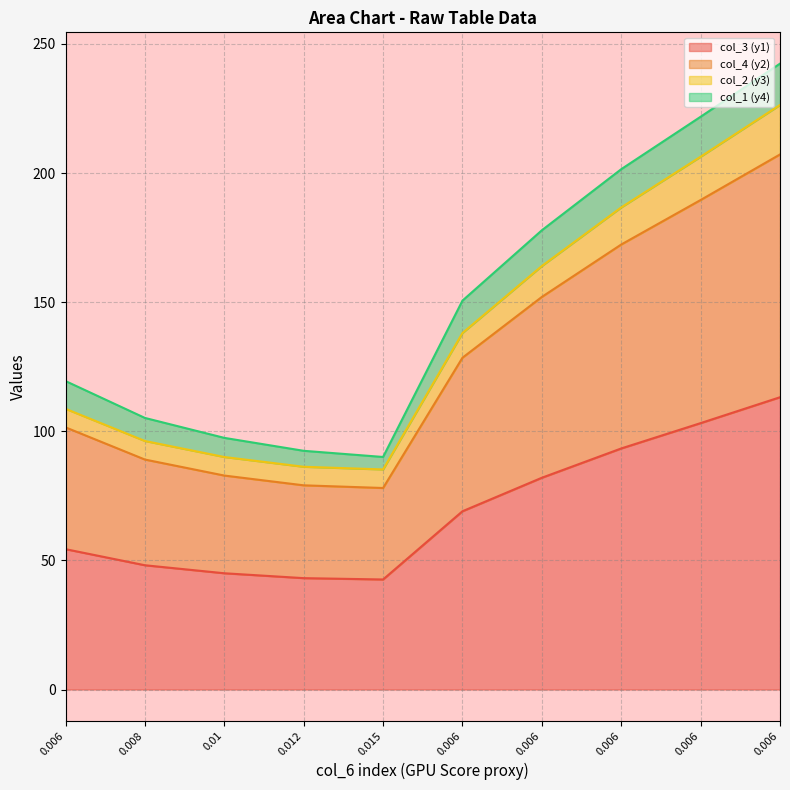

True or false: col_3 (y1) and col_2 (y3) intersect in this chart.

False